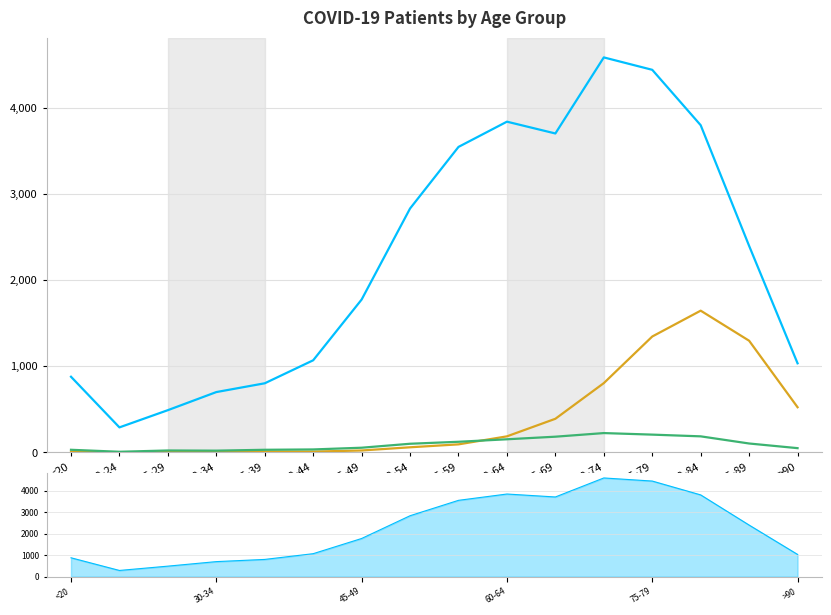

Reading left to right, extract all data points from this chart.

patients_recovered: <20=877	20-24=289	25-29=489	30-34=699	35-39=801	40-44=1068	45-49=1773	50-54=2830	55-59=3545	60-64=3838	65-69=3701	70-74=4584	75-79=4440	80-84=3797	85-89=2396	>90=1033
patients_deceased: <20=4	20-24=1	25-29=2	30-34=5	35-39=8	40-44=8	45-49=21	50-54=58	55-59=92	60-64=185	65-69=389	70-74=803	75-79=1344	80-84=1644	85-89=1295	>90=523
patients_in_hospital: <20=29	20-24=6	25-29=21	30-34=19	35-39=29	40-44=33	45-49=53	50-54=99	55-59=122	60-64=151	65-69=181	70-74=223	75-79=205	80-84=185	85-89=102	>90=48